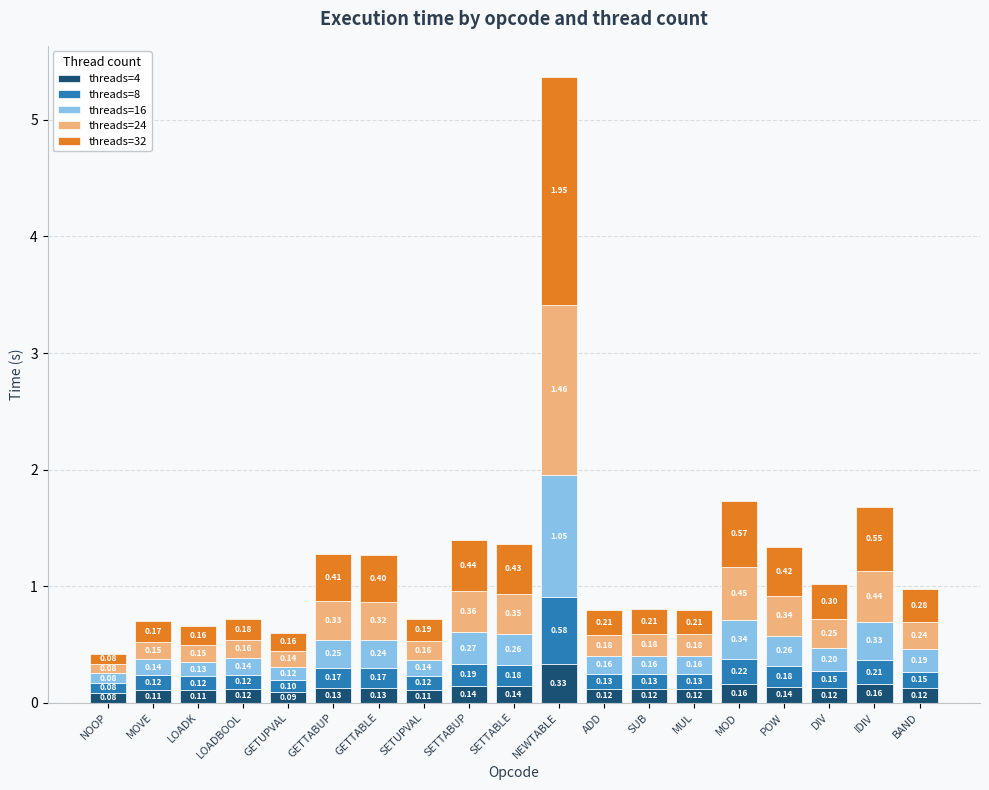

Which category has the highest value in the threads=4 series?

NEWTABLE